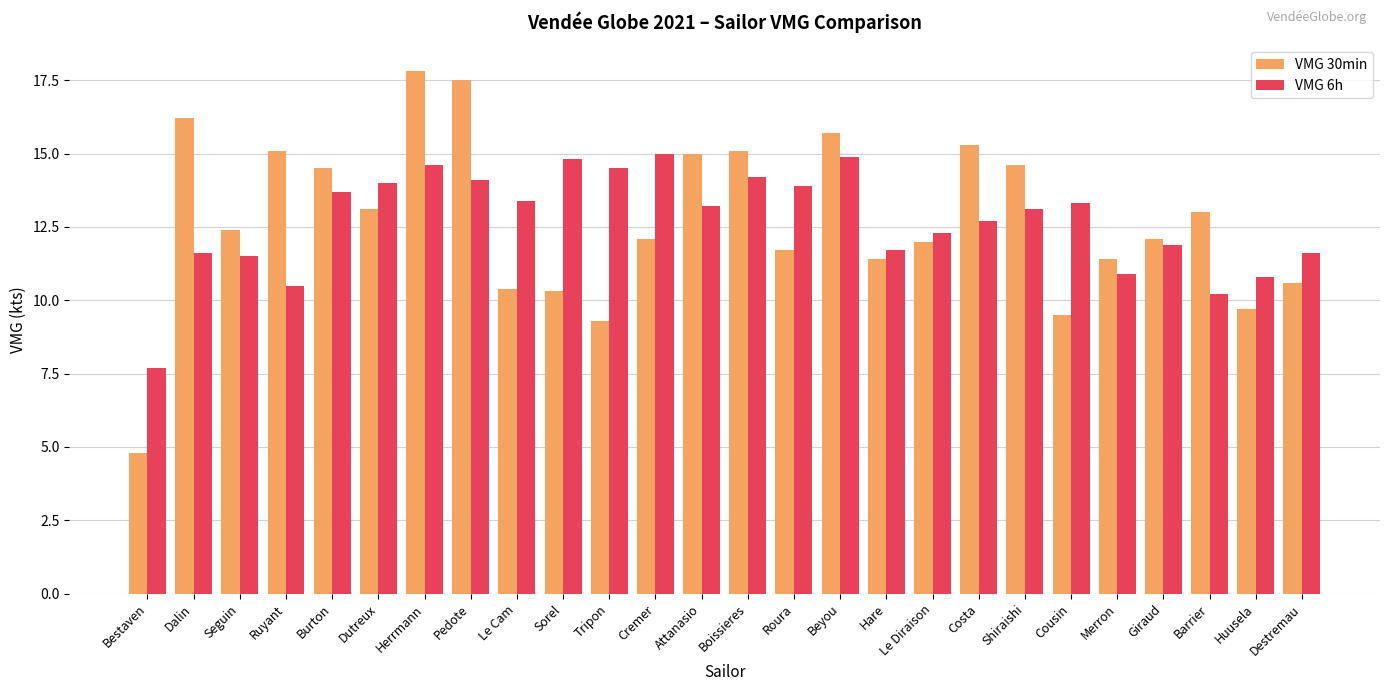

Rank the series at Tripon from lowest to highest value.

VMG 30min, VMG 6h